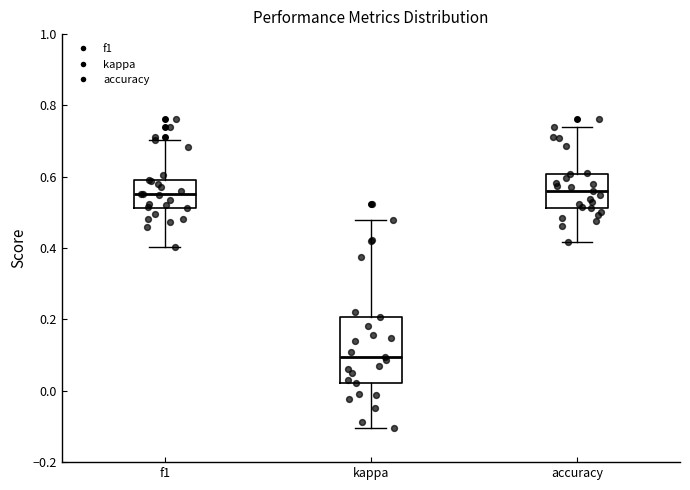

Reading left to right, read every box against the y-axis: the position of its median line, the range the box covers, and the ends of its whiskers. The values are not printed on the chart, so give them approximately, as read against the axis.

f1: median 0.56, box 0.52 to 0.60, whiskers 0.40 to 0.70
kappa: median 0.10, box 0.02 to 0.20, whiskers -0.10 to 0.48
accuracy: median 0.56, box 0.52 to 0.60, whiskers 0.42 to 0.74